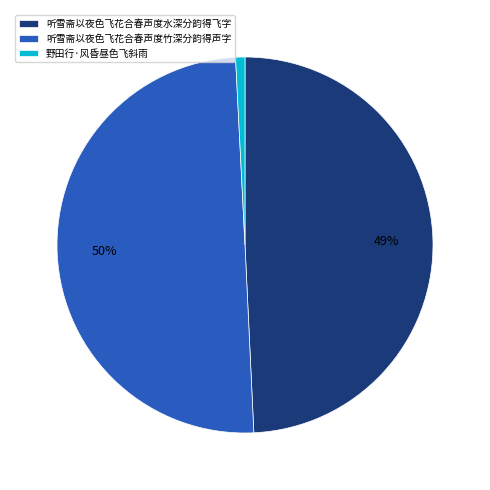

To the nearest percent, what is the combined percentage of 听雪斋以夜色飞花合春声度水深分韵得飞字 and 野田行·风昏昼色飞斜雨?

50%